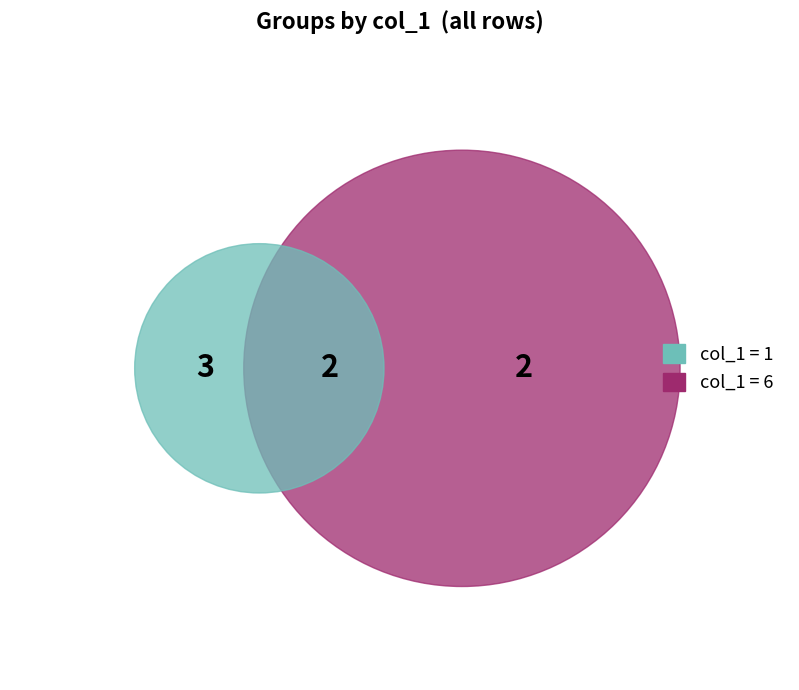

To the nearest percent, what portion does 2018113 represent?

14%